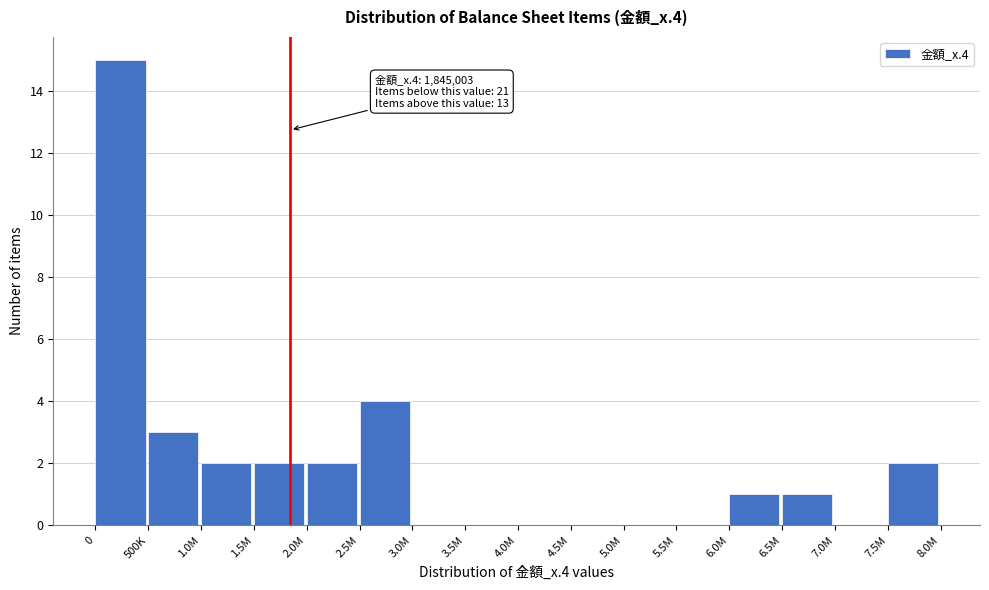

Reading left to right, list all the values displayed in this chart.

0=15	500K=3	1.0M=2	1.5M=2	2.0M=2	2.5M=4	3.0M=0	3.5M=0	4.0M=0	4.5M=0	5.0M=0	5.5M=0	6.0M=1	6.5M=1	7.0M=0	7.5M=2